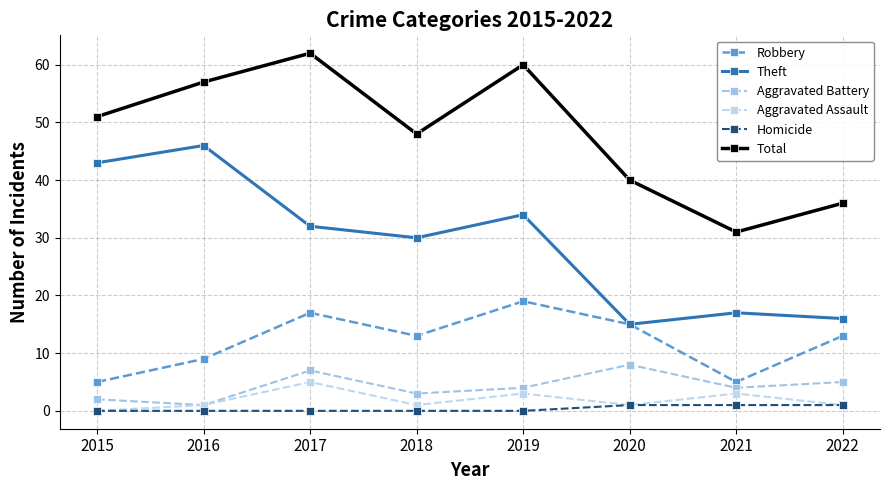

How many distinct data groups are displayed?

6